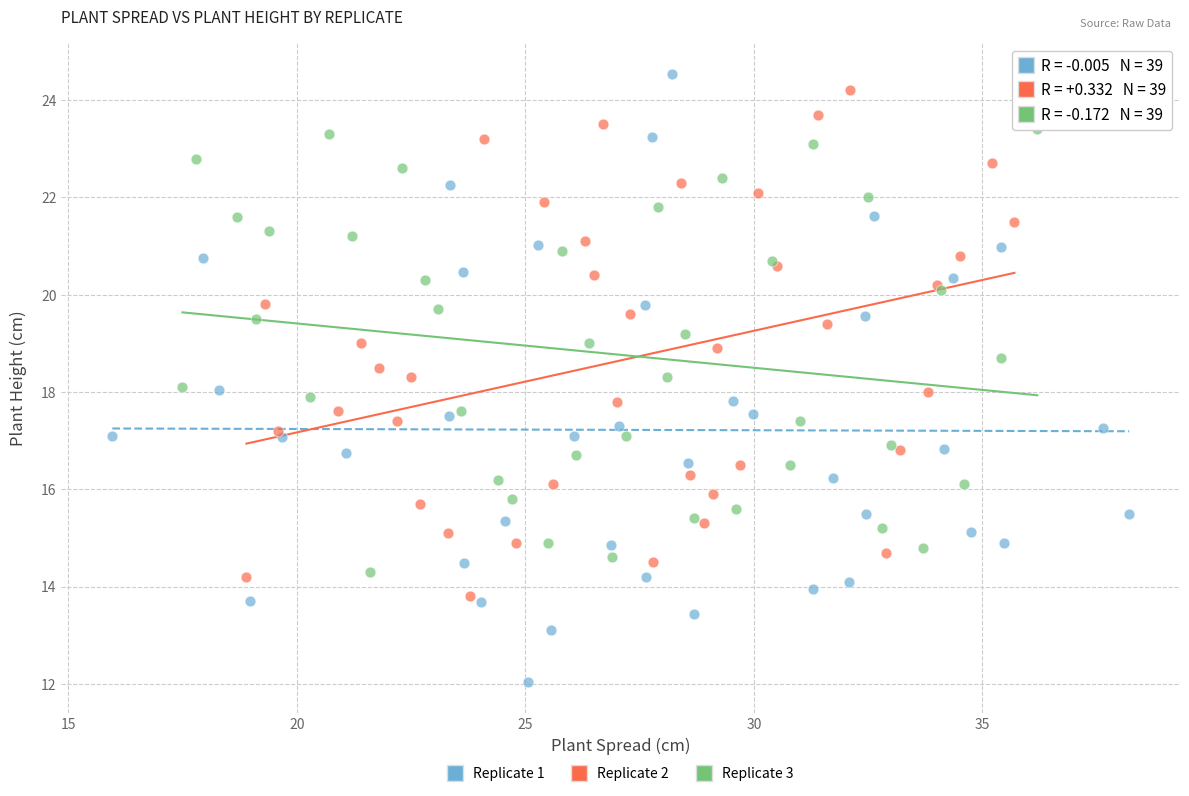

Which series reaches the minimum Y coordinate?

Replicate 1